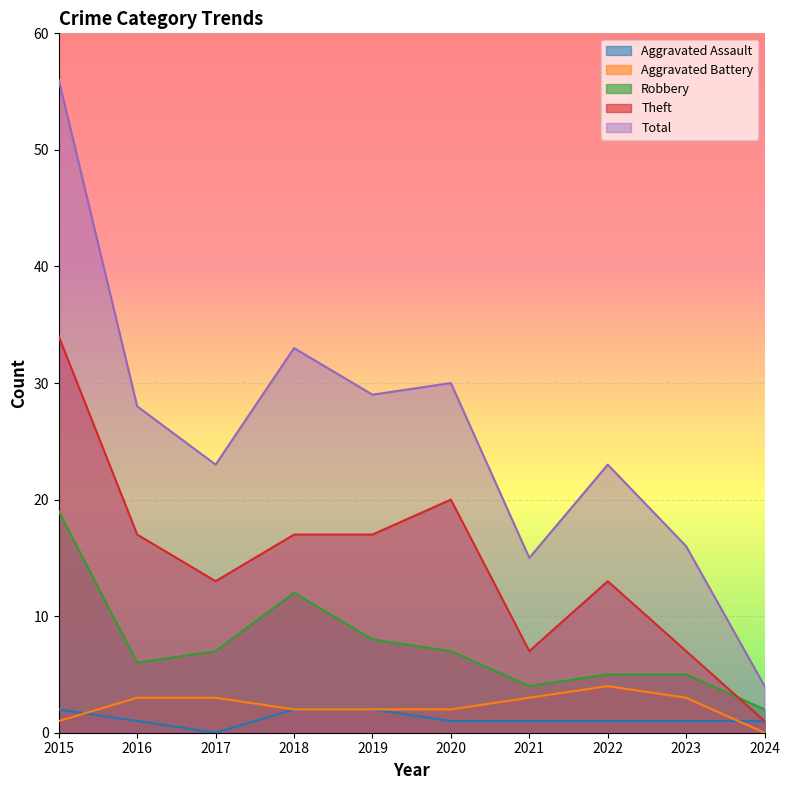

Which category has the highest value in the Aggravated Battery series?

2022